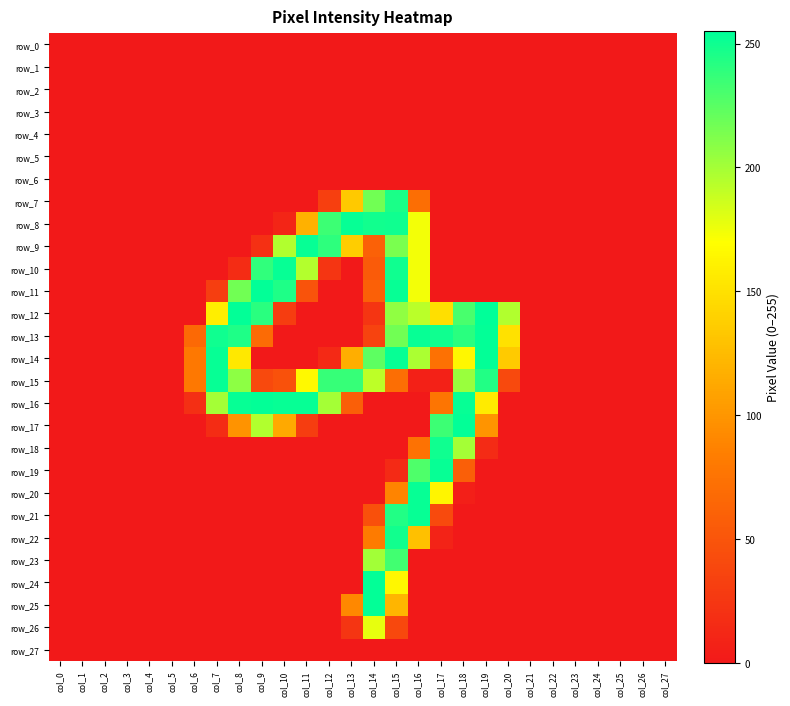

True or false: row_18 has a value of -96 at col_5.

False